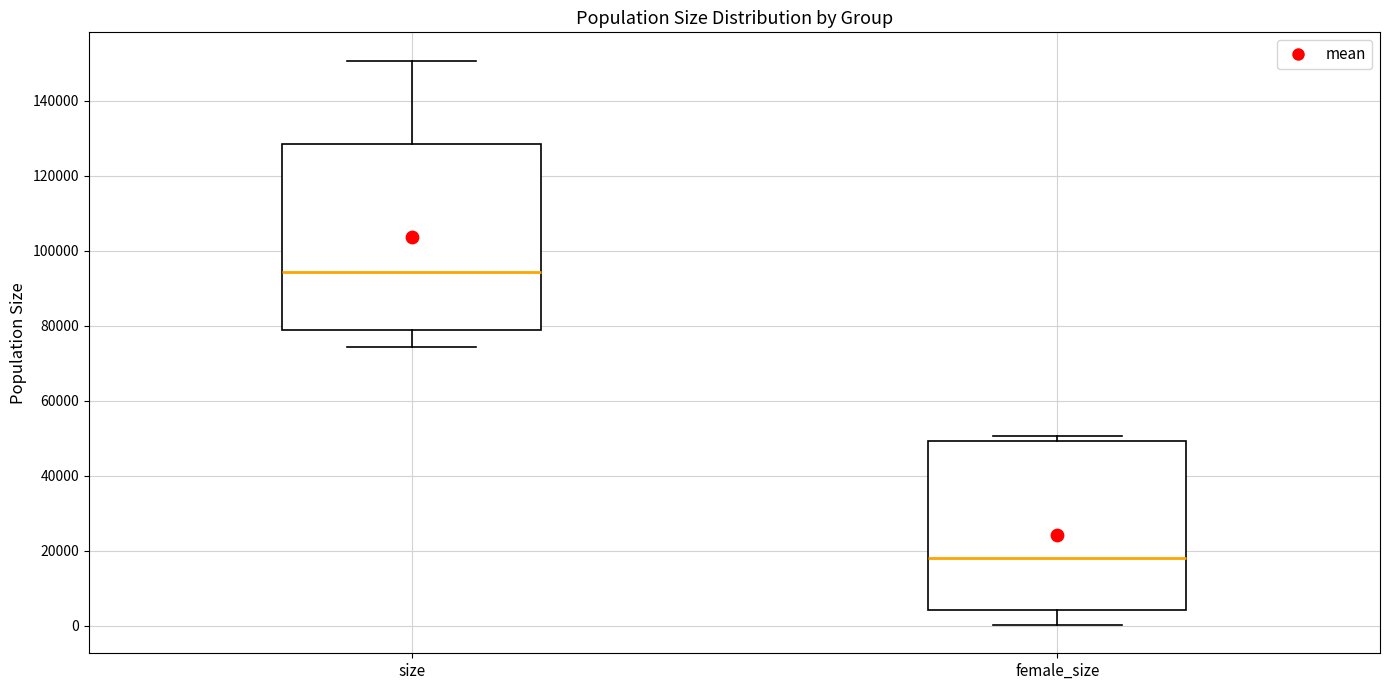

Which box has the highest median line?

size